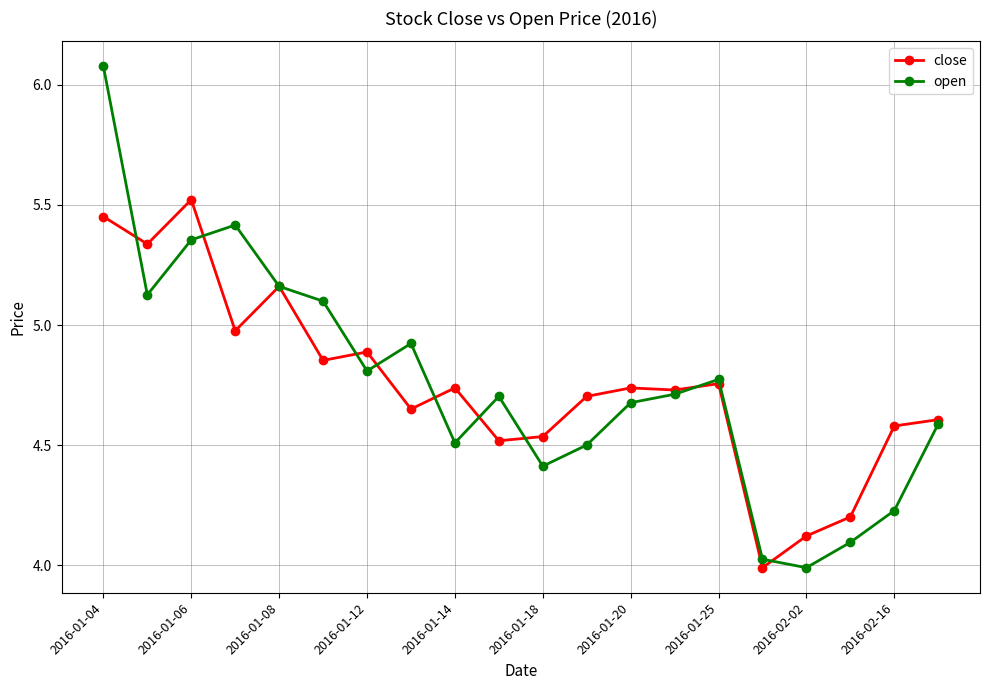

True or false: close has more than 2 interior local peaks.

True